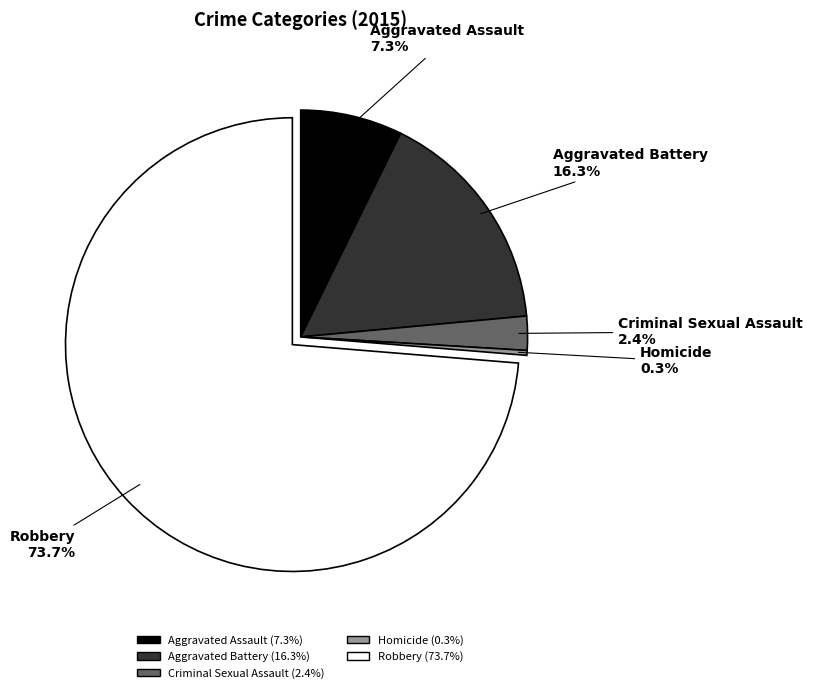

What percentage is the Criminal Sexual Assault slice, to the nearest percent?

2%